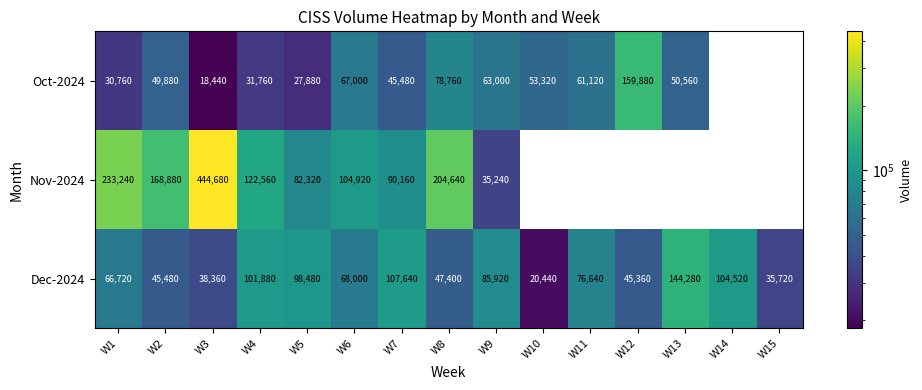

Read the Dec-2024 value at W14, to the nearest 10.

104520